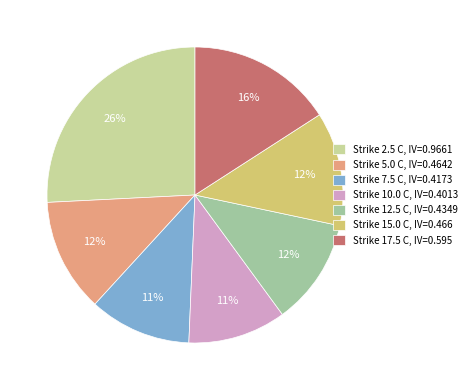

What is the largest slice in the pie chart?

Strike 2.5 C, IV=0.9661